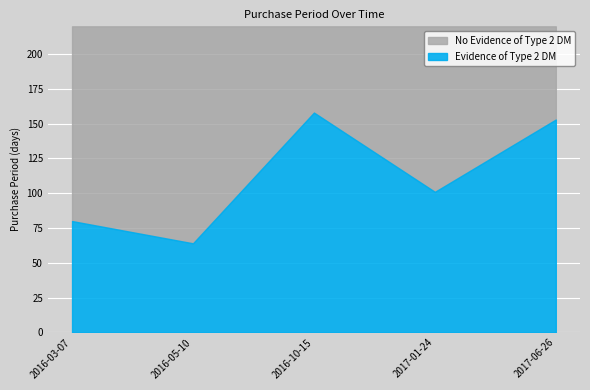

Rank the categories by value from highest to lowest.

2016-10-15, 2017-06-26, 2017-01-24, 2016-03-07, 2016-05-10